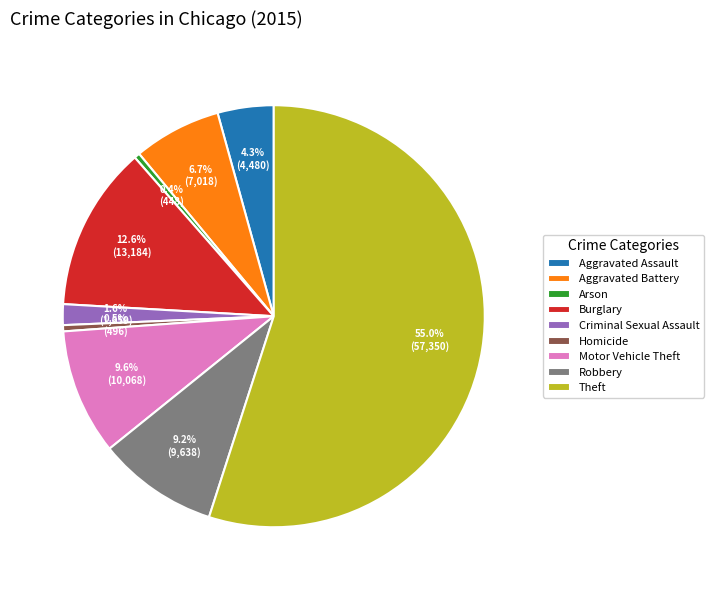

Which slice represents more than half of the pie?

Theft